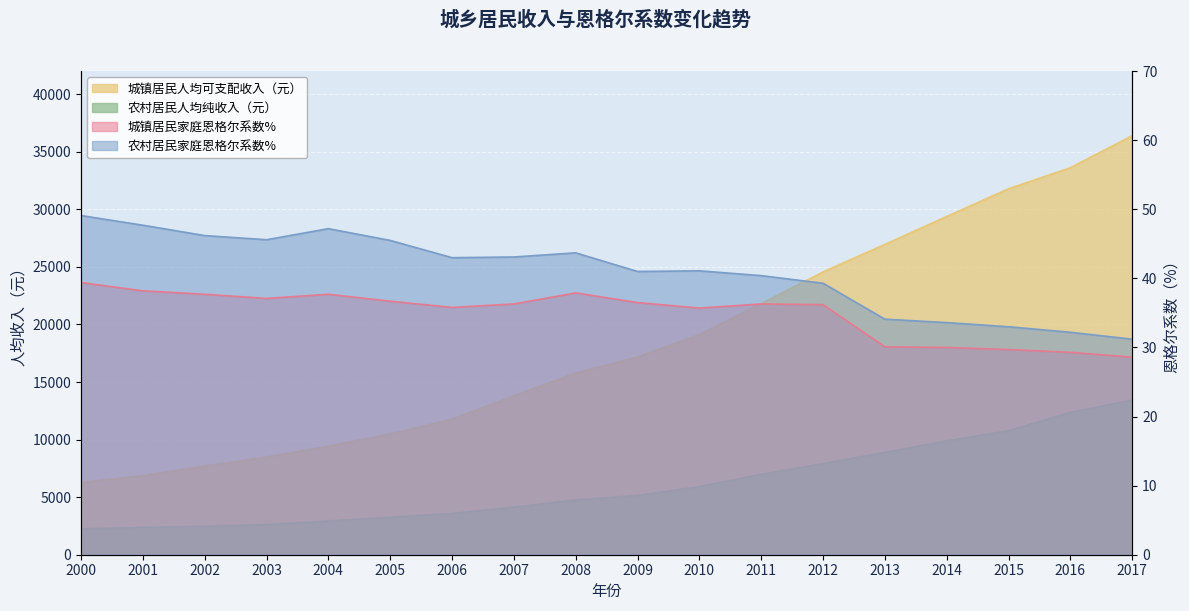

How many values in the 城镇居民家庭恩格尔系数% series are below 36?

7